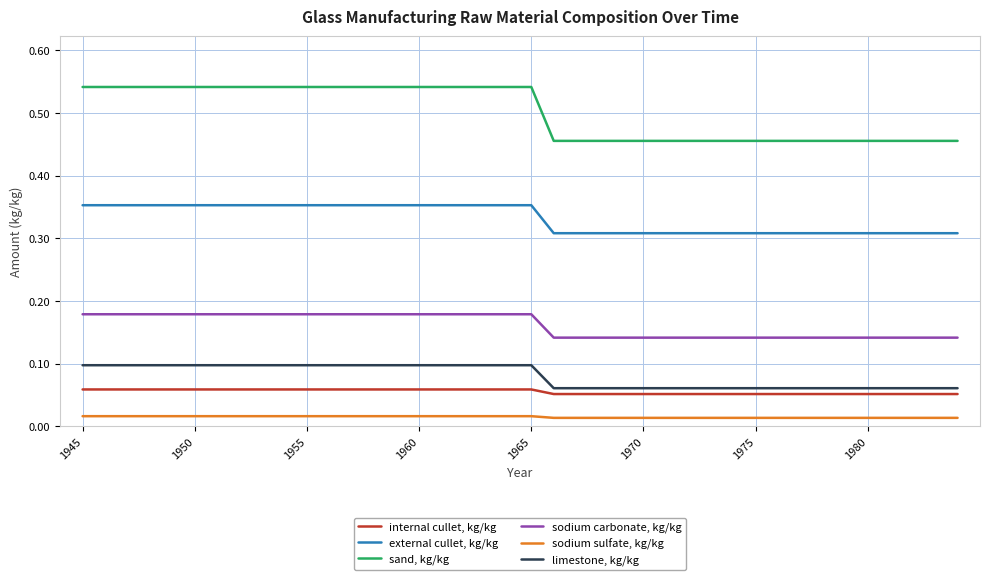

List the series in order of their peak value, highest first.

sand, kg/kg, external cullet, kg/kg, sodium carbonate, kg/kg, limestone, kg/kg, internal cullet, kg/kg, sodium sulfate, kg/kg